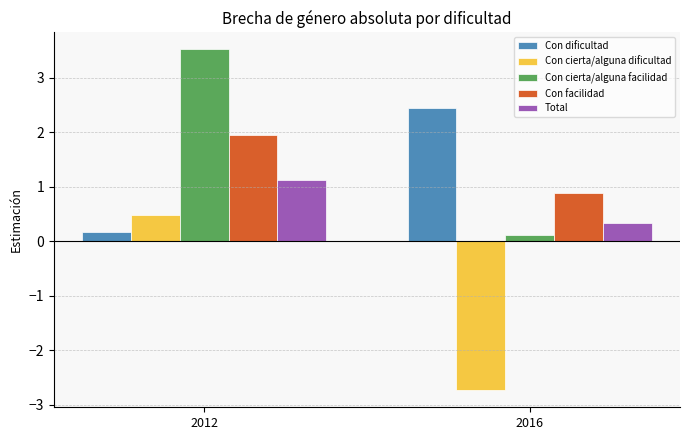

True or false: Total has a value of 1.1 at 2012.

True